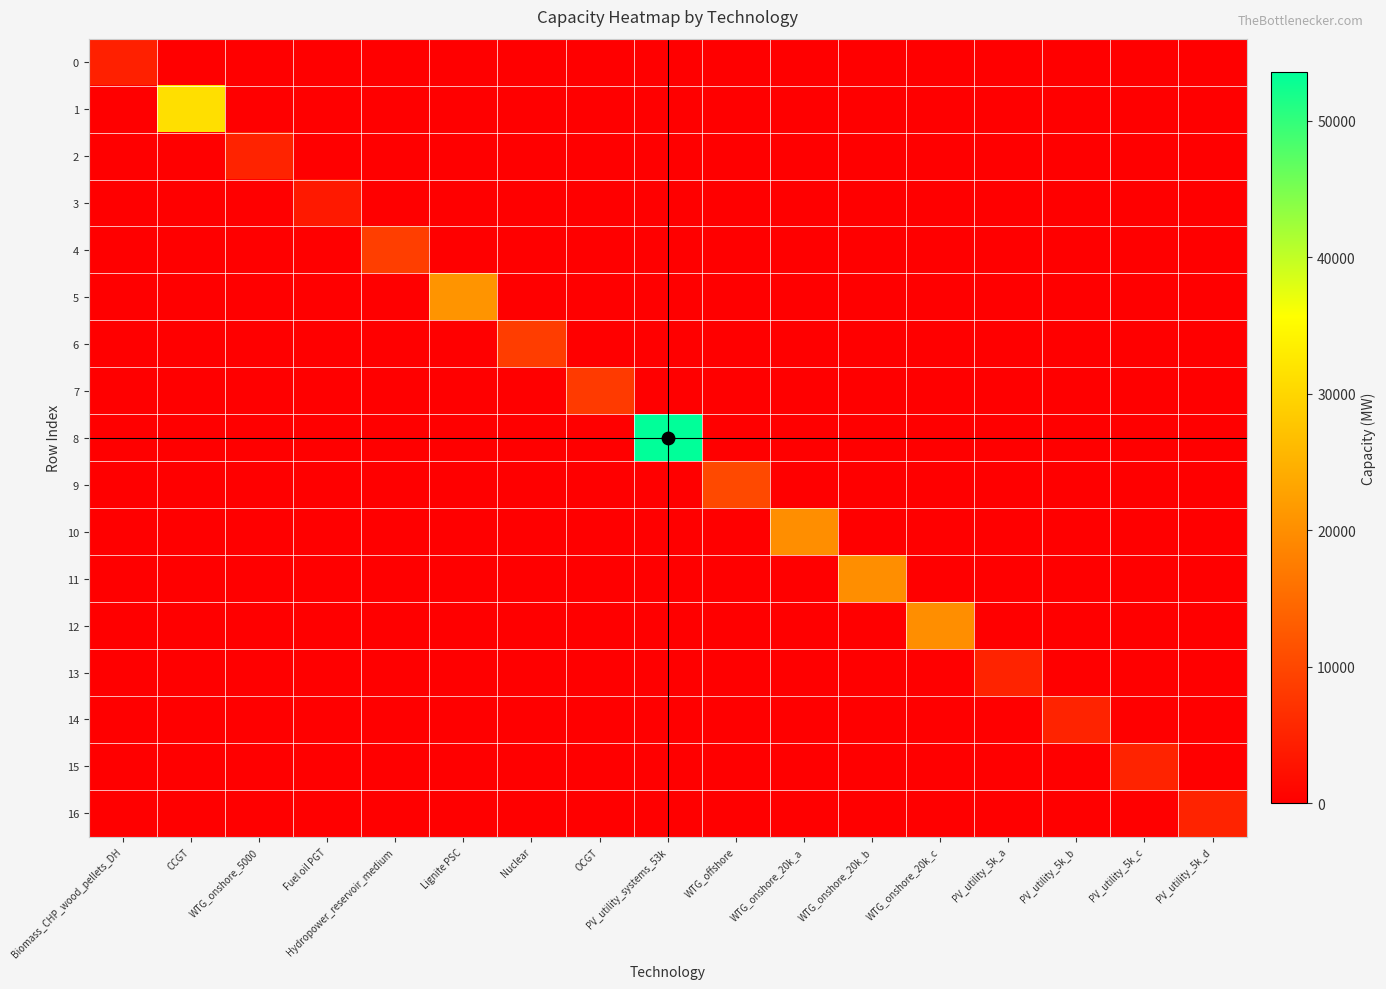

Count the number of data series in this chart.

17